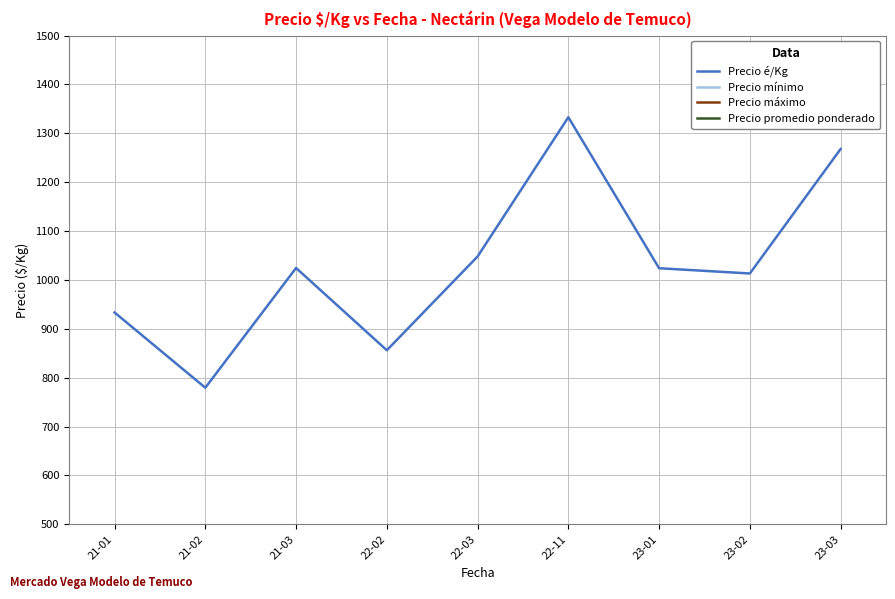

Which category has the highest value across all series?

22-03